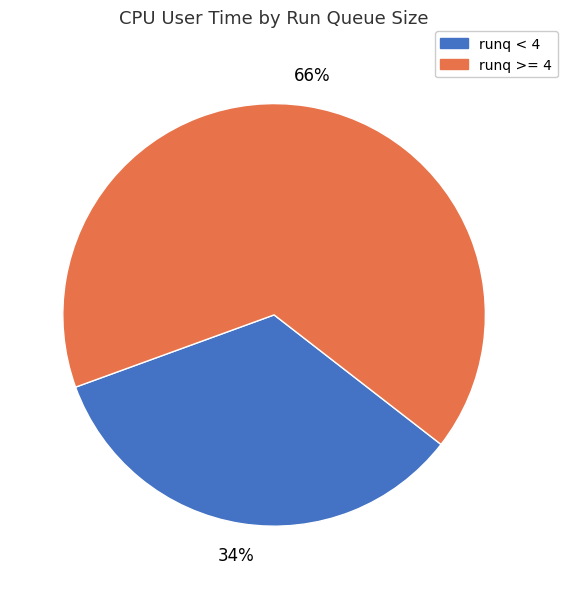

To the nearest percent, what is the average slice percentage?

50%